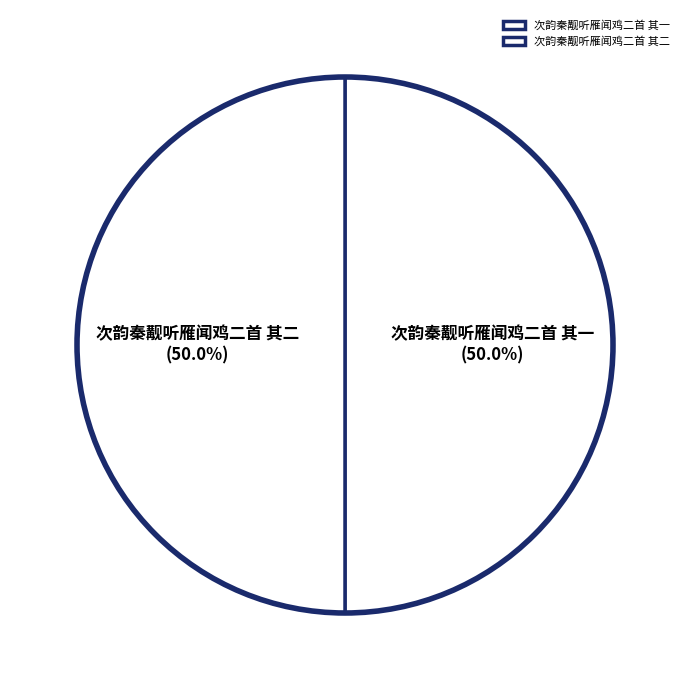

What is the total percentage of 次韵秦觏听雁闻鸡二首 其一 and 次韵秦觏听雁闻鸡二首 其二?

100.0%